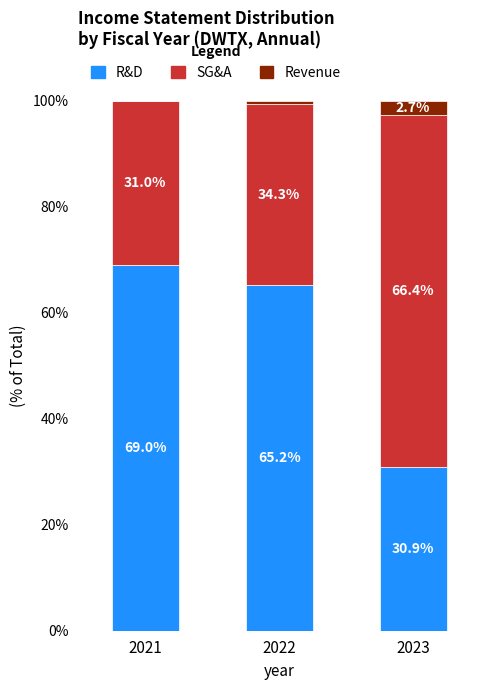

What is the total value across all series at 2021?

100.0